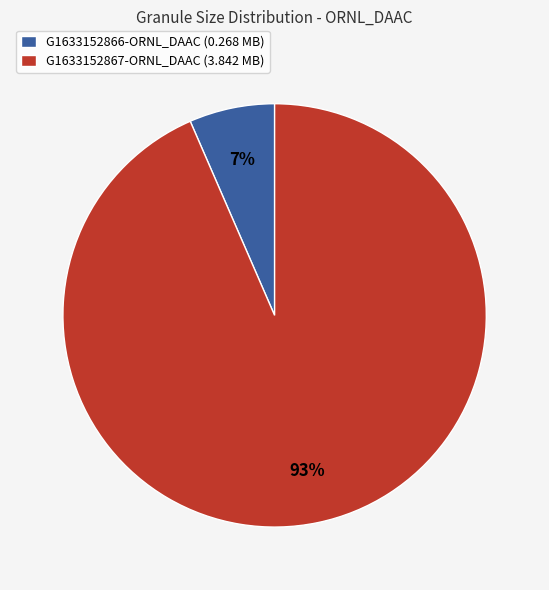

The G1633152867-ORNL_DAAC slice represents 87% of the pie. True or false?

False